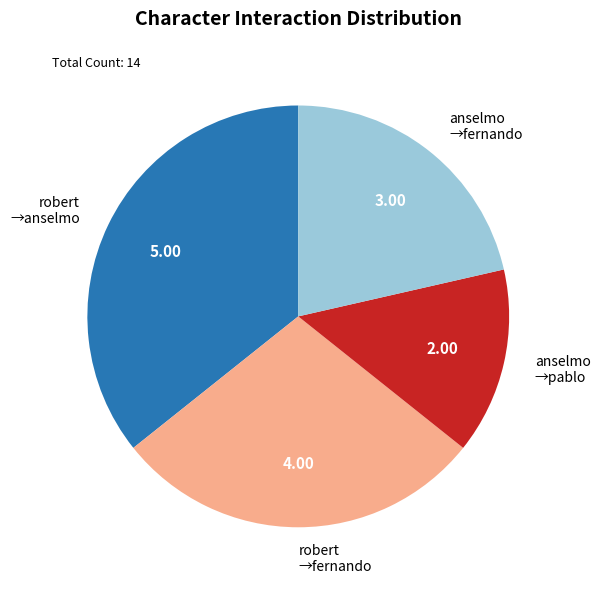

Is there a majority slice in this chart?

No